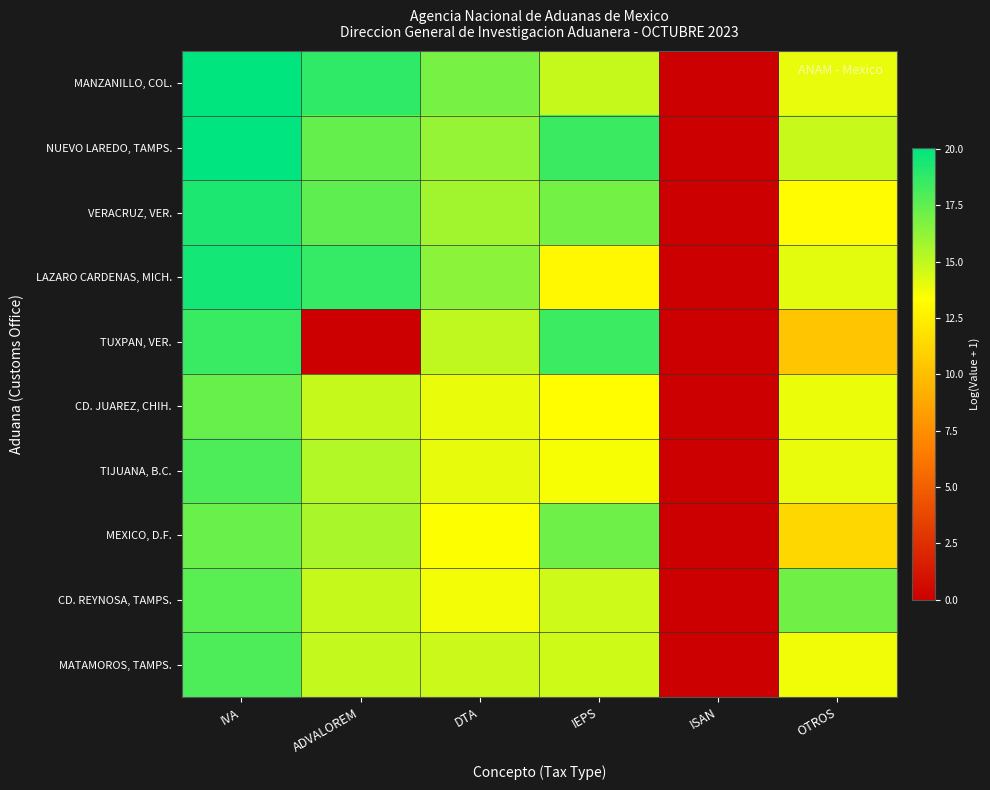

Reading left to right, extract all data points from this chart.

MANZANILLO, COL.: IVA=20.0	ADVALOREM=18.8	DTA=16.9	IEPS=14.9	ISAN=0.0	OTROS=14.0
NUEVO LAREDO, TAMPS.: IVA=20.0	ADVALOREM=17.4	DTA=16.1	IEPS=18.5	ISAN=0.0	OTROS=14.8
VERACRUZ, VER.: IVA=19.3	ADVALOREM=17.5	DTA=15.8	IEPS=17.0	ISAN=0.0	OTROS=13.2
LAZARO CARDENAS, MICH.: IVA=19.5	ADVALOREM=18.6	DTA=16.4	IEPS=13.0	ISAN=0.0	OTROS=14.1
TUXPAN, VER.: IVA=18.5	ADVALOREM=0.0	DTA=15.0	IEPS=18.5	ISAN=0.0	OTROS=10.4
CD. JUAREZ, CHIH.: IVA=17.3	ADVALOREM=14.9	DTA=13.9	IEPS=13.3	ISAN=0.0	OTROS=13.8
TIJUANA, B.C.: IVA=18.0	ADVALOREM=15.4	DTA=14.0	IEPS=13.5	ISAN=0.0	OTROS=14.0
MEXICO, D.F.: IVA=17.2	ADVALOREM=15.6	DTA=13.4	IEPS=17.1	ISAN=0.0	OTROS=11.3
CD. REYNOSA, TAMPS.: IVA=17.7	ADVALOREM=14.9	DTA=13.7	IEPS=14.7	ISAN=0.0	OTROS=17.1
MATAMOROS, TAMPS.: IVA=18.0	ADVALOREM=14.9	DTA=14.8	IEPS=14.6	ISAN=0.0	OTROS=13.7